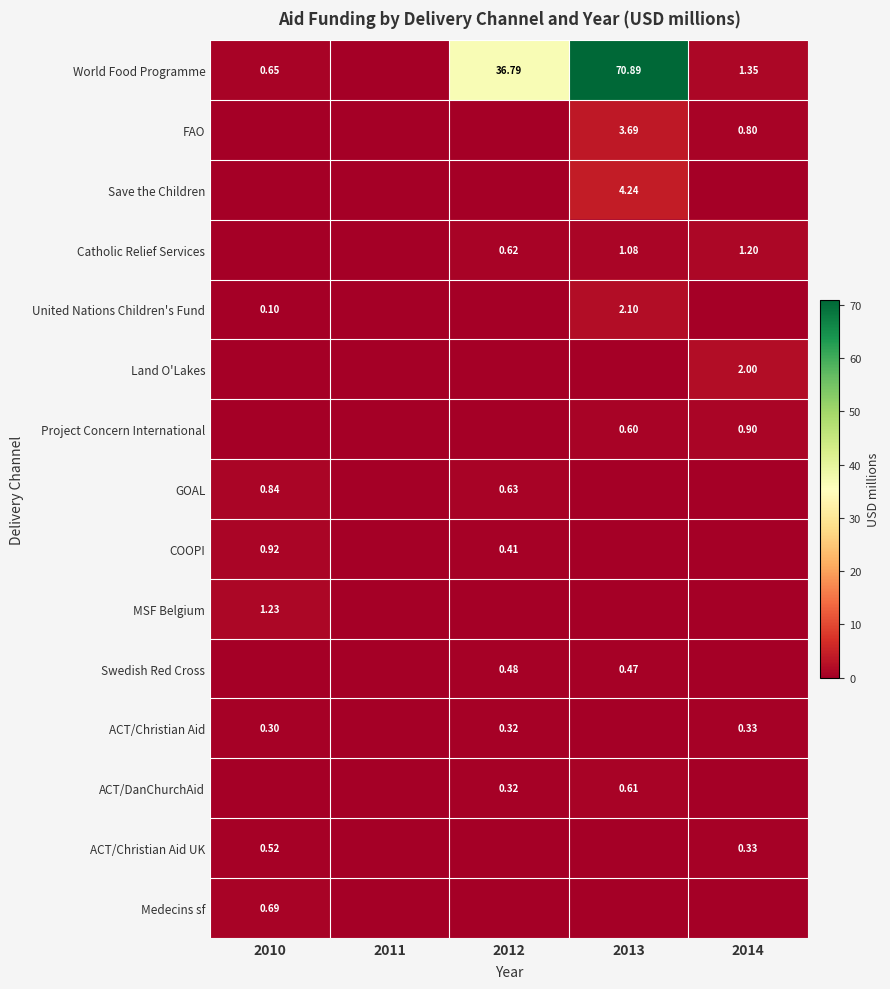

Which series has the largest range (max minus min)?

World Food Programme